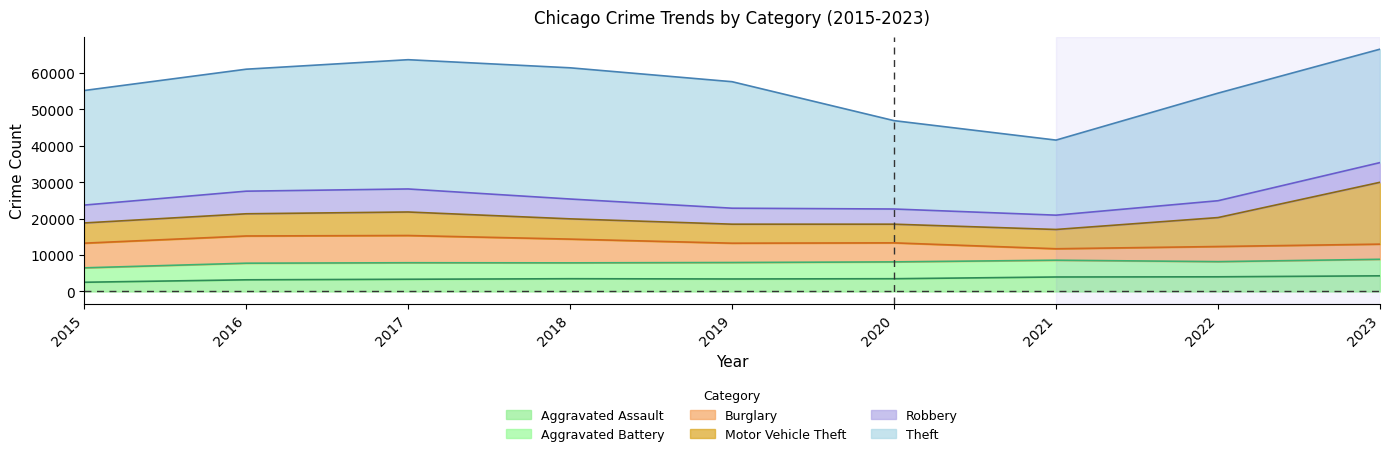

Rank the series by their maximum value, from highest to lowest.

Theft, Motor Vehicle Theft, Burglary, Robbery, Aggravated Battery, Aggravated Assault